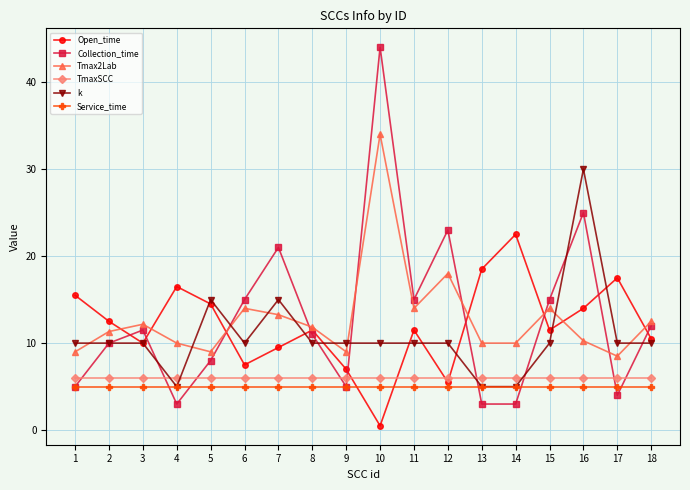

Where does the Tmax2Lab series first go above 11?

2